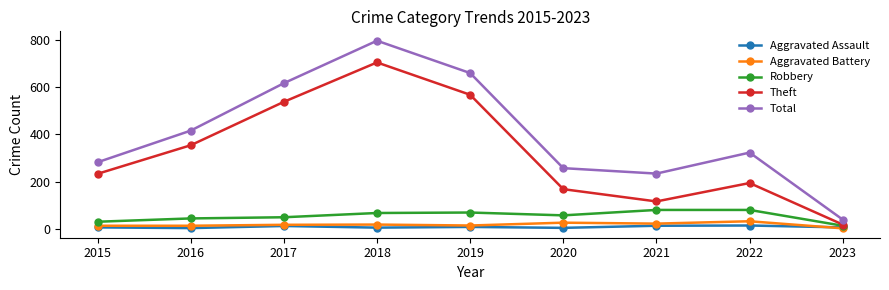

List the labels in order of Total value, largest first.

2018, 2019, 2017, 2016, 2022, 2015, 2020, 2021, 2023